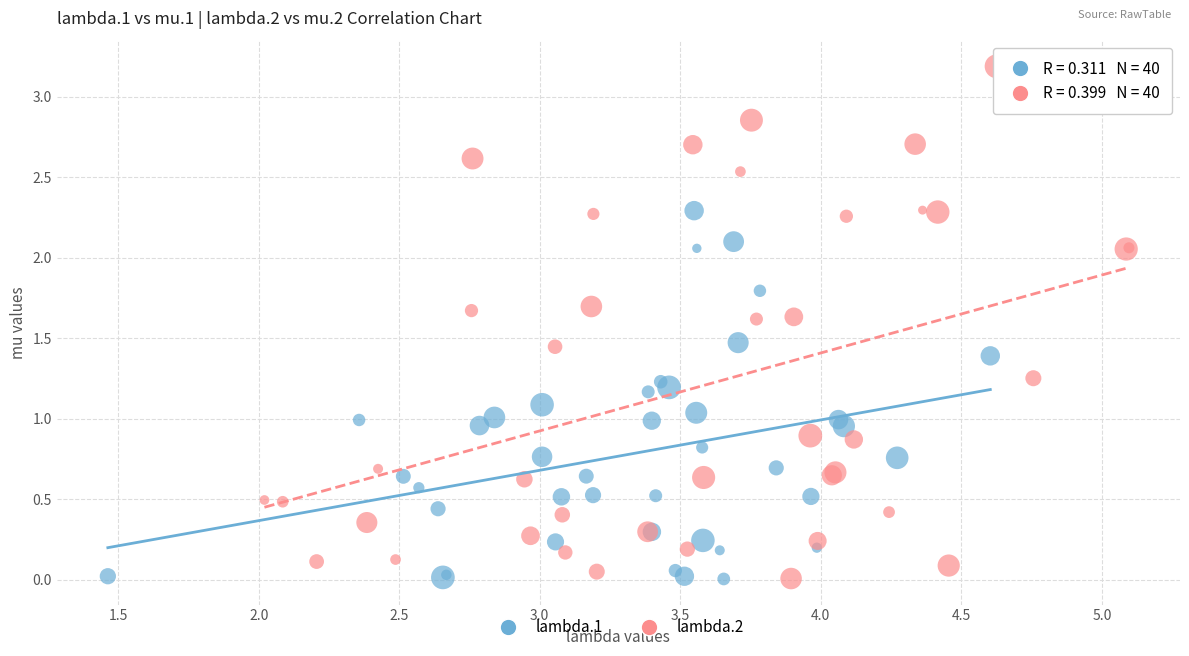

Which series has the largest Y range (max minus min)?

lambda.2